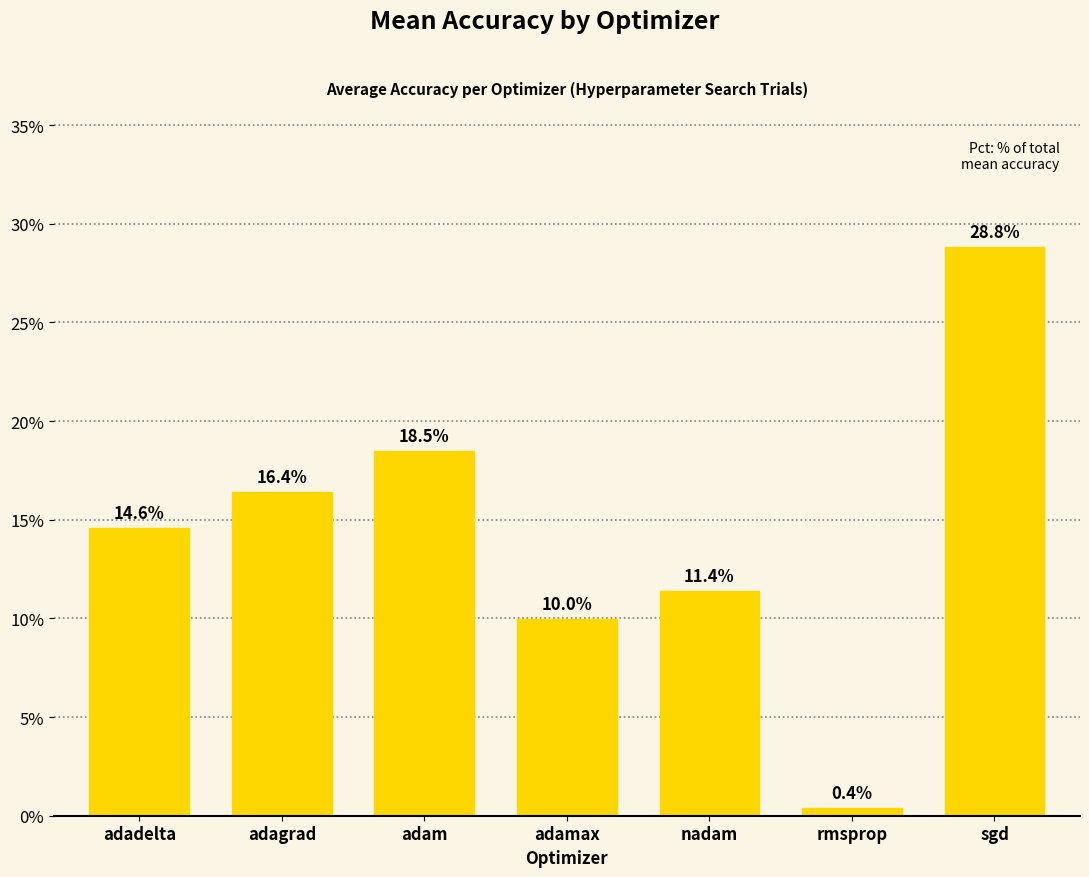

Are the bars horizontal?

No